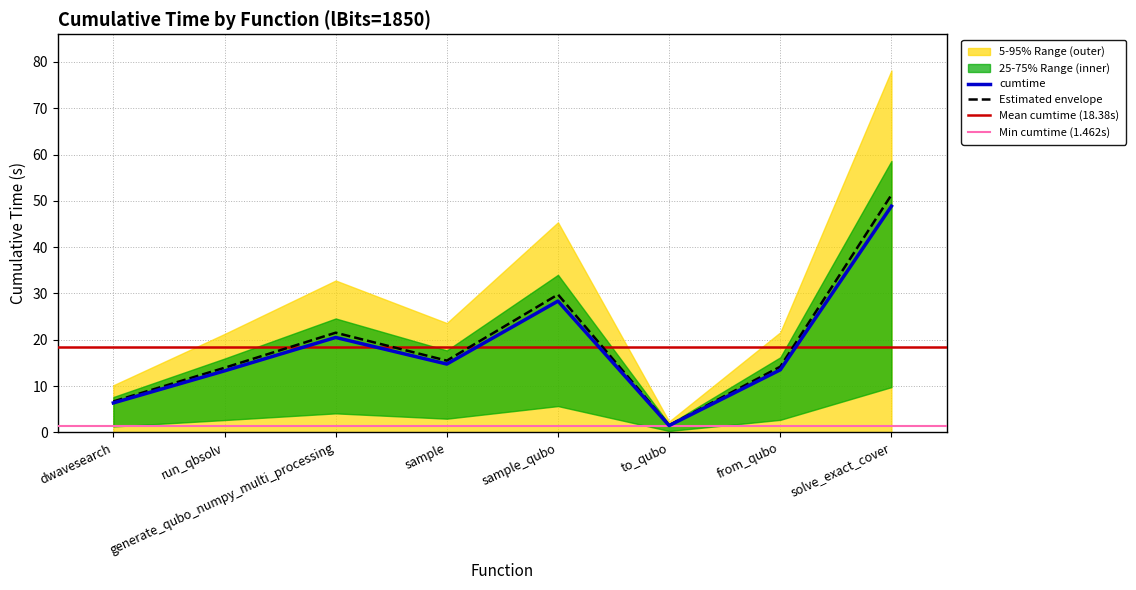

What is the difference between the maximum and second lowest values?

42.5